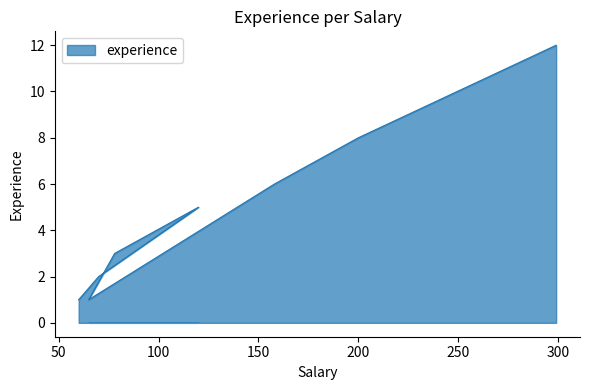

How many points are higher than both their immediate neighbors (excluding endpoints)?

1